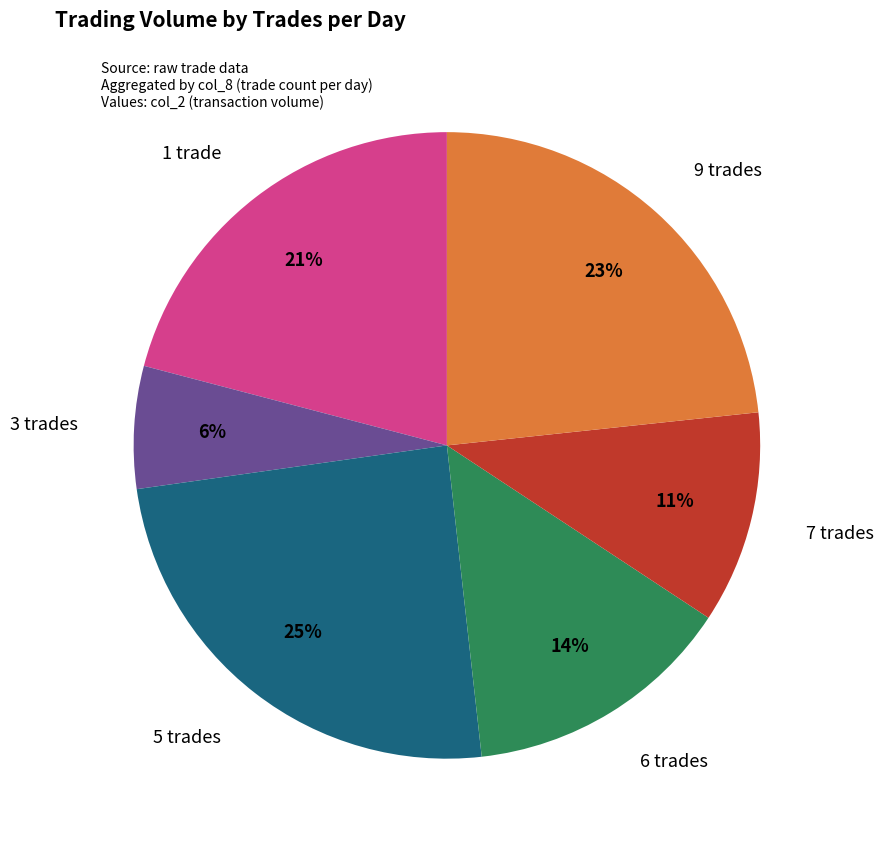

To the nearest percent, what is the average slice percentage?

17%